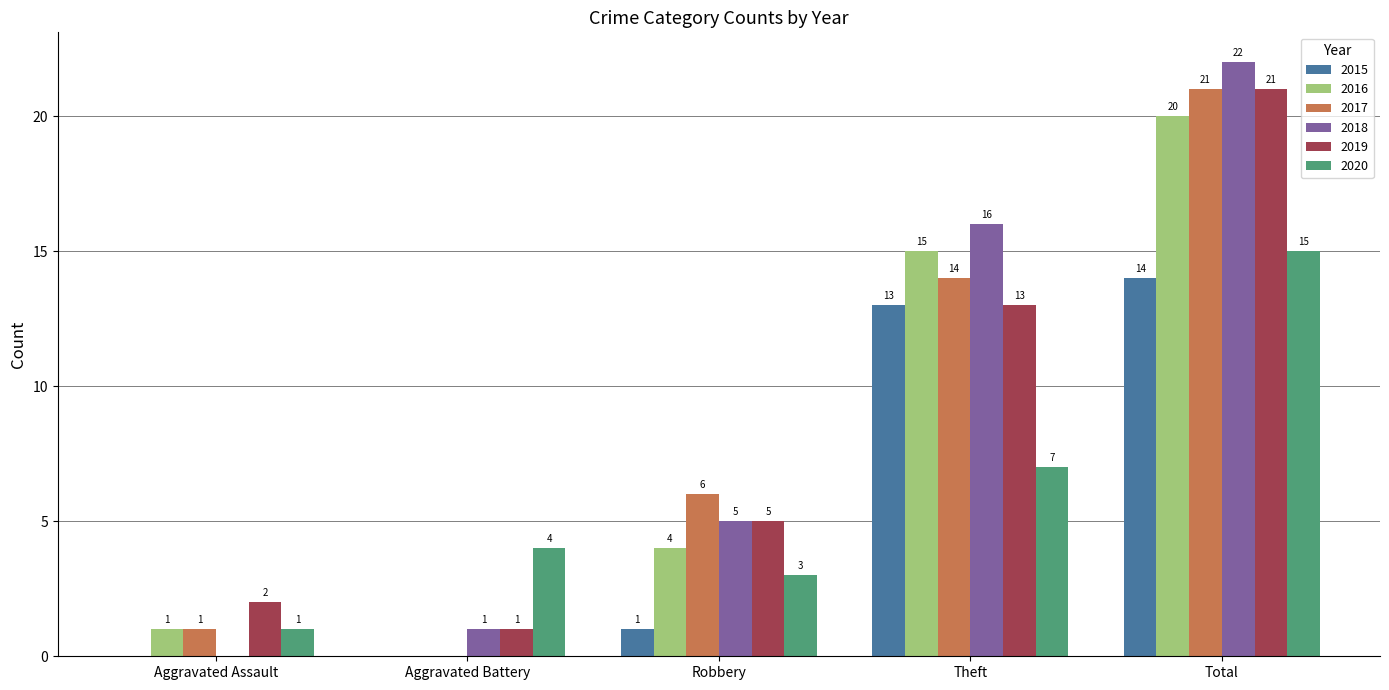

Reading right to left, transcribe all the data shown in this chart.

2015: Total=14	Theft=13	Robbery=1	Aggravated Battery=0	Aggravated Assault=0
2016: Total=20	Theft=15	Robbery=4	Aggravated Battery=0	Aggravated Assault=1
2017: Total=21	Theft=14	Robbery=6	Aggravated Battery=0	Aggravated Assault=1
2018: Total=22	Theft=16	Robbery=5	Aggravated Battery=1	Aggravated Assault=0
2019: Total=21	Theft=13	Robbery=5	Aggravated Battery=1	Aggravated Assault=2
2020: Total=15	Theft=7	Robbery=3	Aggravated Battery=4	Aggravated Assault=1